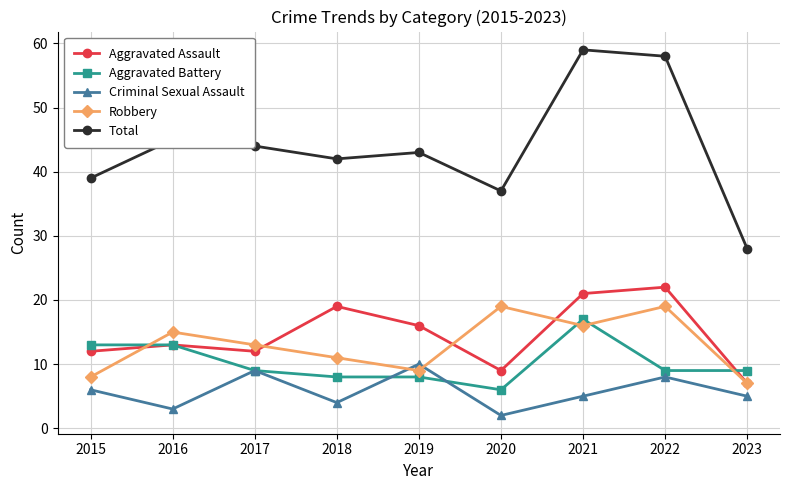

What is the value of the Aggravated Battery point at the 6th from the left?

6